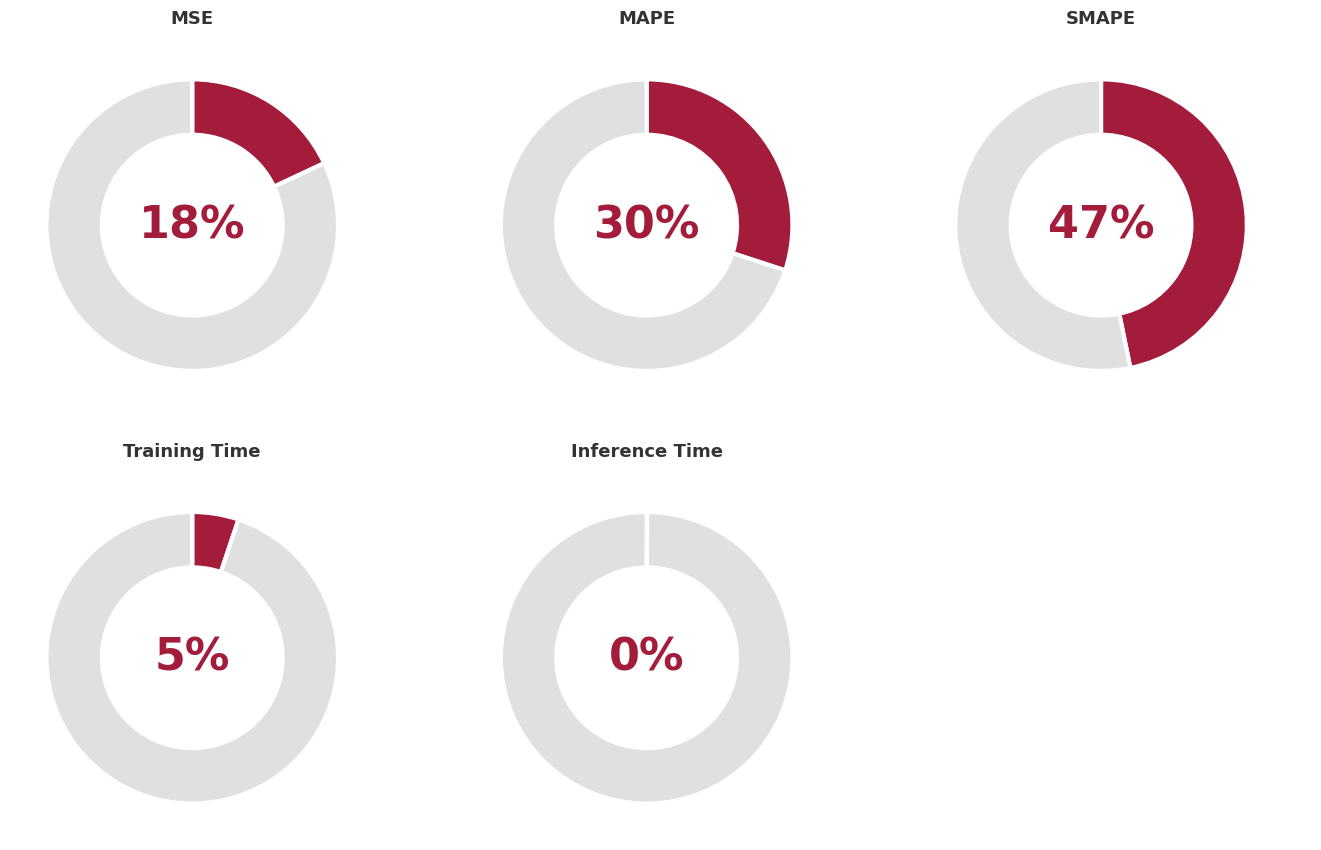

What percentage is the Training Time slice, to the nearest percent?

5%